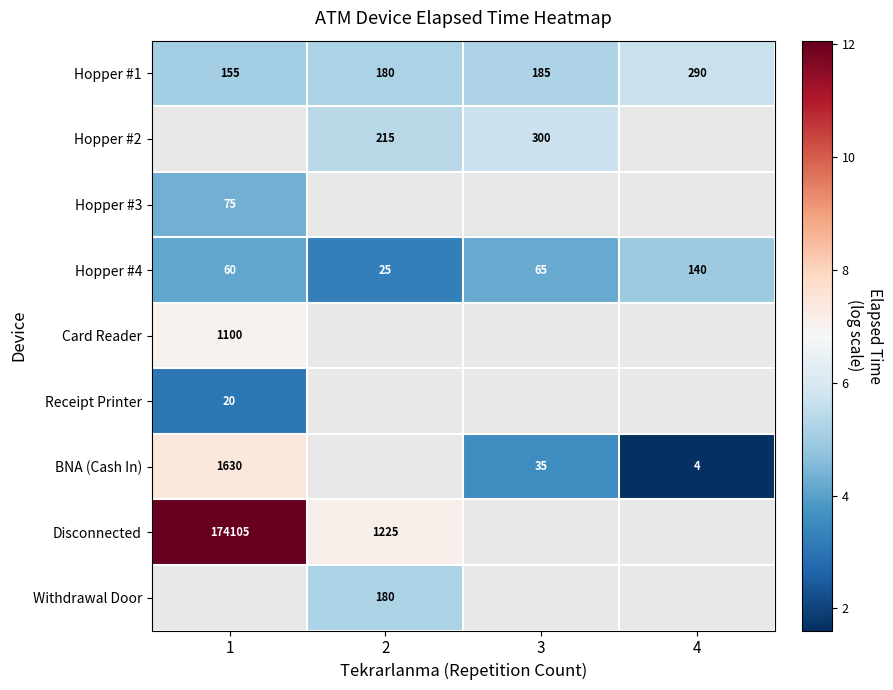

At which category does the chart reach its minimum across all series?

4